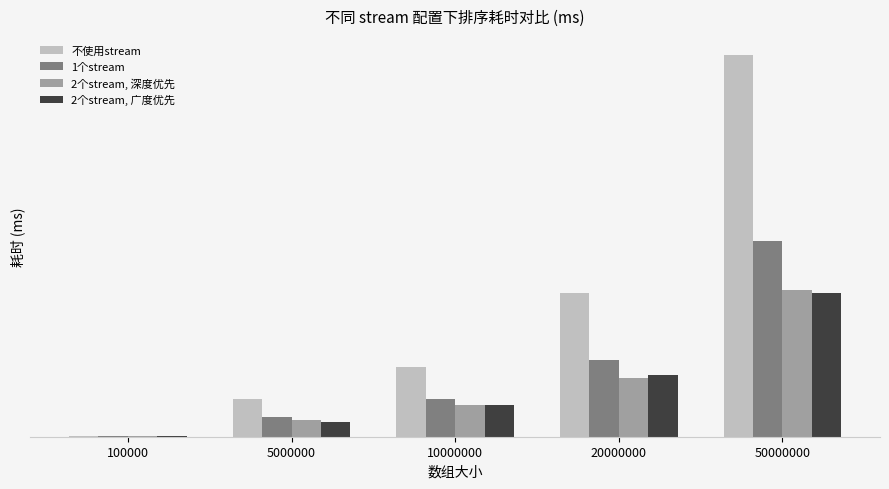

Reading left to right, transcribe all the data shown in this chart.

不使用stream: 100000=1.5	5000000=54.2	10000000=100.7	20000000=208.8	50000000=555.0
1个stream: 100000=0.6	5000000=28.3	10000000=54.3	20000000=111.0	50000000=284.1
2个stream, 深度优先: 100000=0.7	5000000=23.9	10000000=45.5	20000000=85.5	50000000=213.2
2个stream, 广度优先: 100000=0.8	5000000=21.1	10000000=45.7	20000000=89.1	50000000=209.4